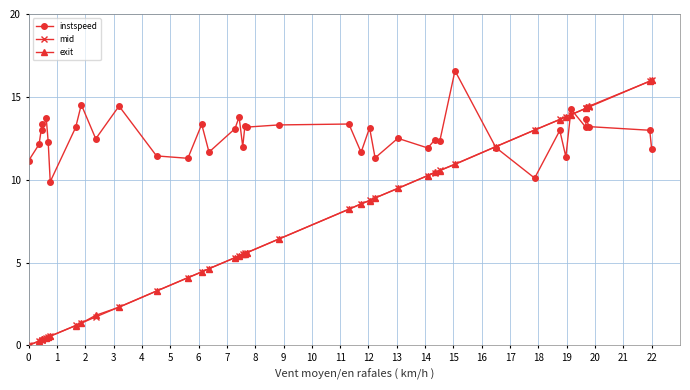

Which series has the largest total across all categories?

instspeed